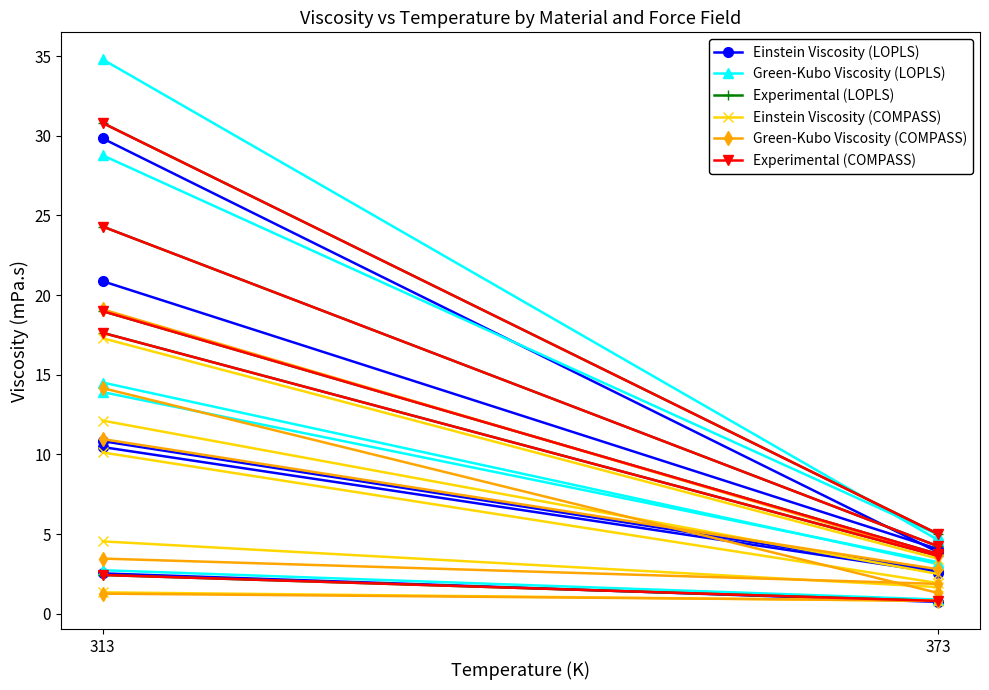

Reading right to left, what are all the values shown in this chart?

Einstein Viscosity (LOPLS): 4.0	20.9
Green-Kubo Viscosity (LOPLS): 5.0	28.8
Experimental (LOPLS): 4.2	24.3
Einstein Viscosity (COMPASS): 3.5	17.3
Green-Kubo Viscosity (COMPASS): 3.6	19.1
Experimental (COMPASS): 4.2	24.3